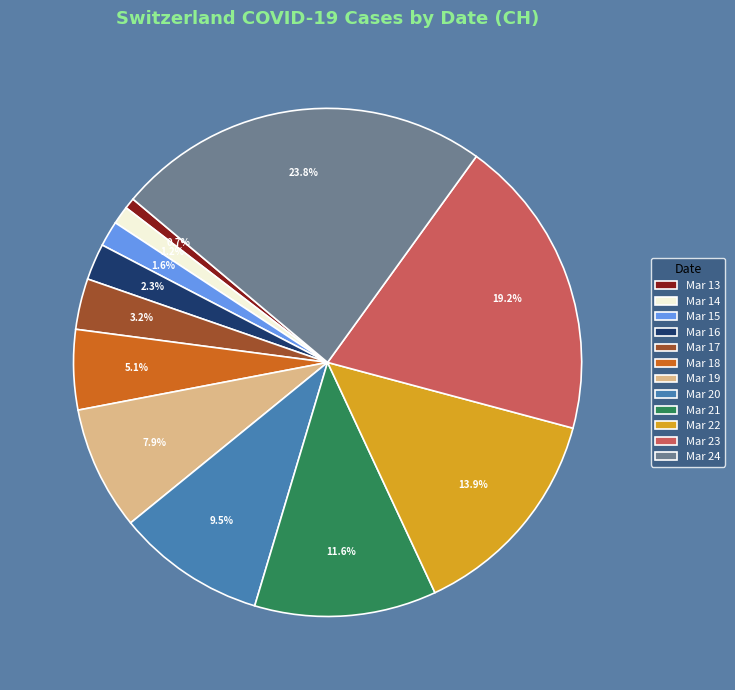

Does any single category account for the majority?

No